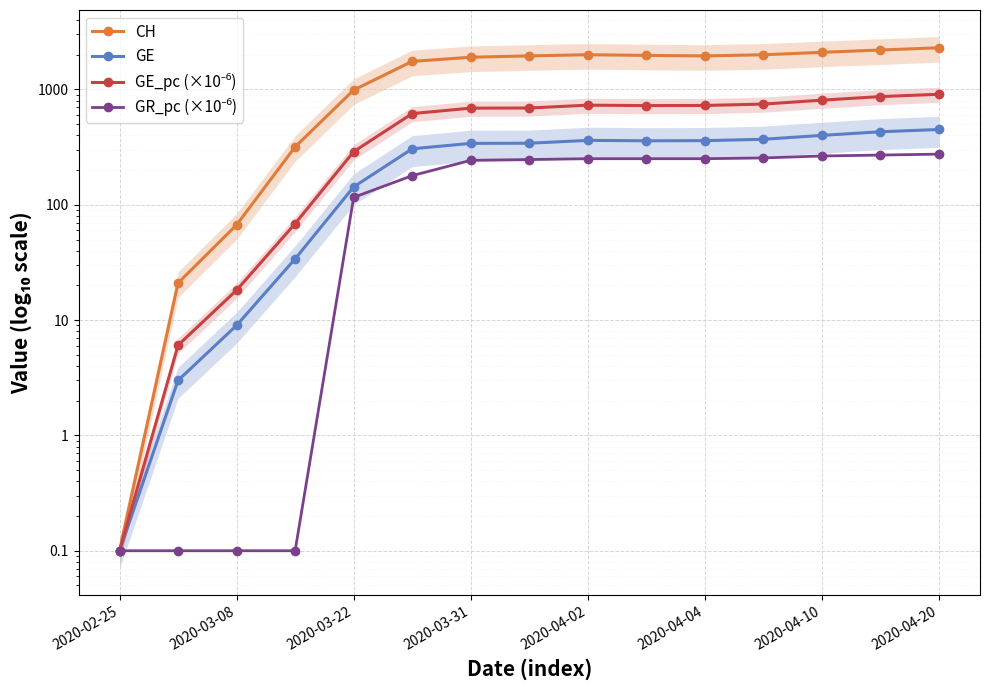

Reading left to right, what are all the values shown in this chart?

CH: 0.1	21.0	67.0	318.0	989.0	1753.0	1904.0	1956.0	2002.0	1975.0	1955.0	2000.0	2100.0	2200.0	2300.0
GE: 0.1	3.0	9.0	34.0	143.0	306.0	341.0	342.0	362.0	359.0	360.0	370.0	400.0	430.0	450.0
GE_pc (×10⁻⁶): 0.1	6.1	18.2	68.7	289.0	618.0	689.0	691.0	731.0	725.0	727.0	747.0	808.0	868.0	909.0
GR_pc (×10⁻⁶): 0.1	0.1	0.1	0.1	116.0	179.0	243.0	247.0	251.0	251.0	251.0	255.0	265.0	270.0	275.0